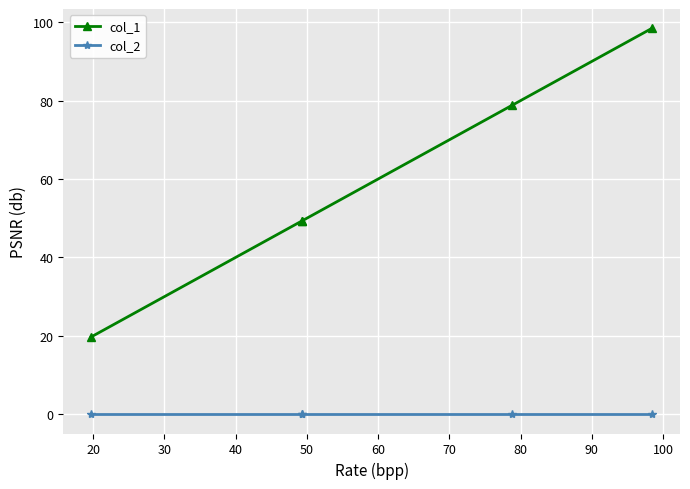

Rank the series by their maximum value, from highest to lowest.

col_1, col_2